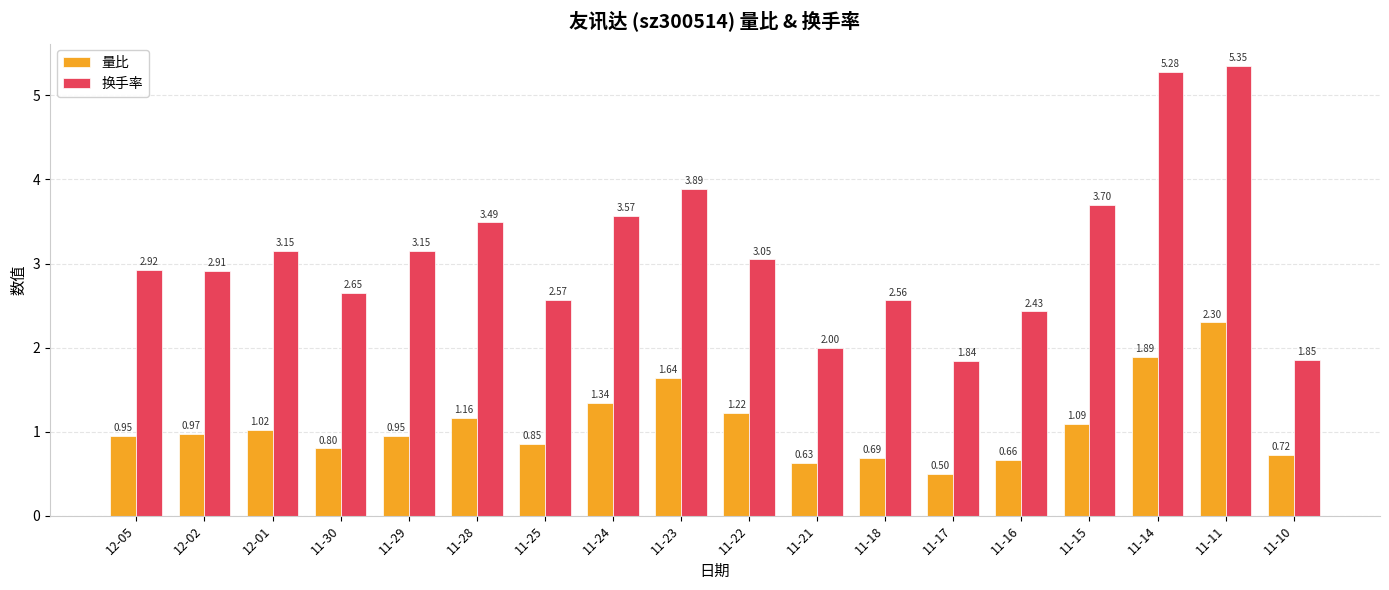

Rank the series by their maximum value, from highest to lowest.

换手率, 量比